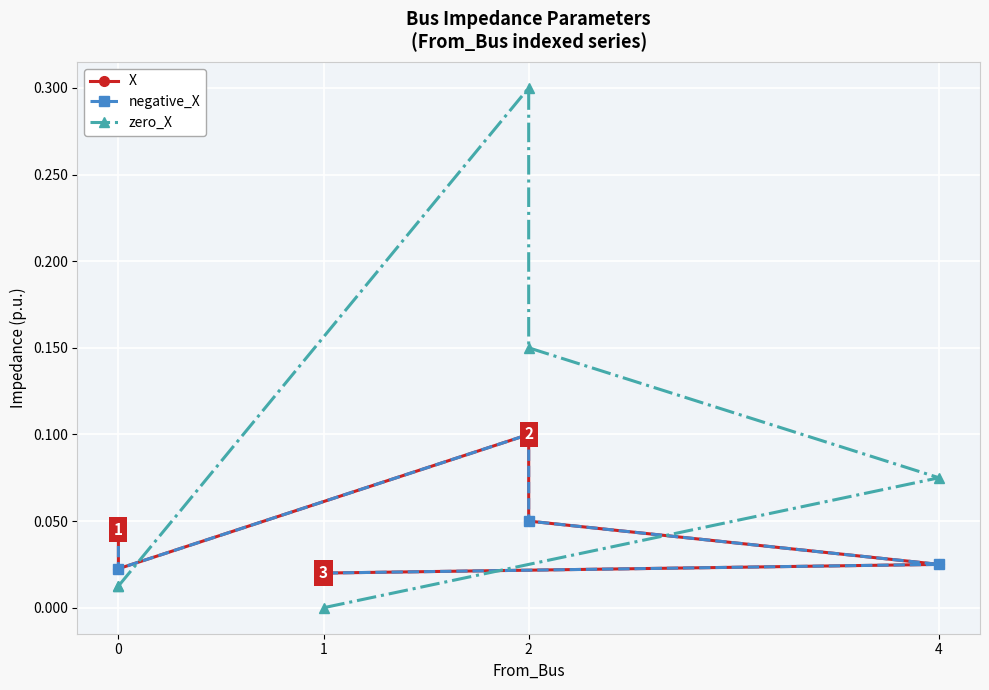

At which category does X reach its first local peak?

2